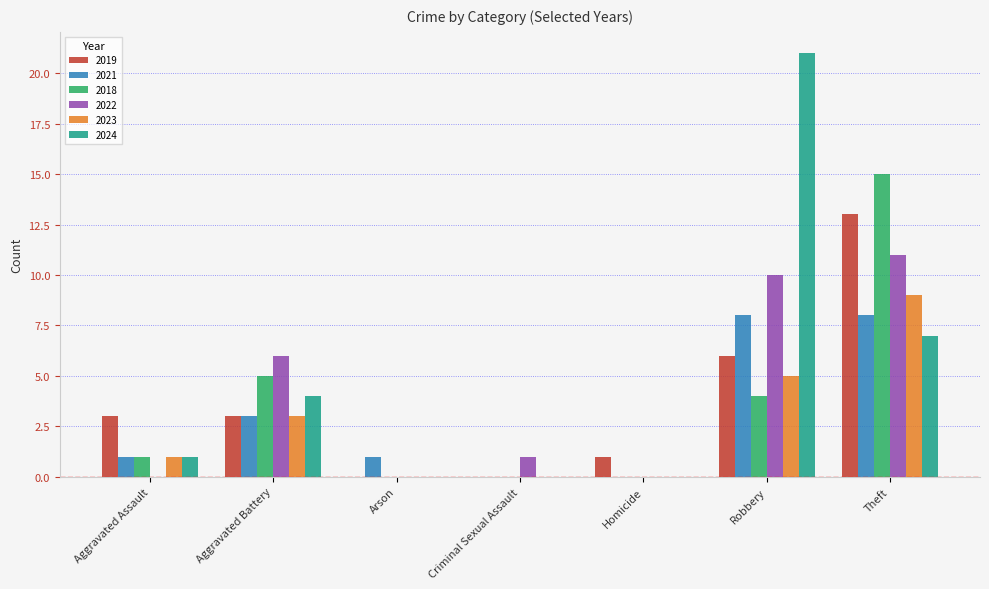

Reading left to right, transcribe all the data shown in this chart.

2019: Aggravated Assault=3	Aggravated Battery=3	Arson=0	Criminal Sexual Assault=0	Homicide=1	Robbery=6	Theft=13
2021: Aggravated Assault=1	Aggravated Battery=3	Arson=1	Criminal Sexual Assault=0	Homicide=0	Robbery=8	Theft=8
2018: Aggravated Assault=1	Aggravated Battery=5	Arson=0	Criminal Sexual Assault=0	Homicide=0	Robbery=4	Theft=15
2022: Aggravated Assault=0	Aggravated Battery=6	Arson=0	Criminal Sexual Assault=1	Homicide=0	Robbery=10	Theft=11
2023: Aggravated Assault=1	Aggravated Battery=3	Arson=0	Criminal Sexual Assault=0	Homicide=0	Robbery=5	Theft=9
2024: Aggravated Assault=1	Aggravated Battery=4	Arson=0	Criminal Sexual Assault=0	Homicide=0	Robbery=21	Theft=7